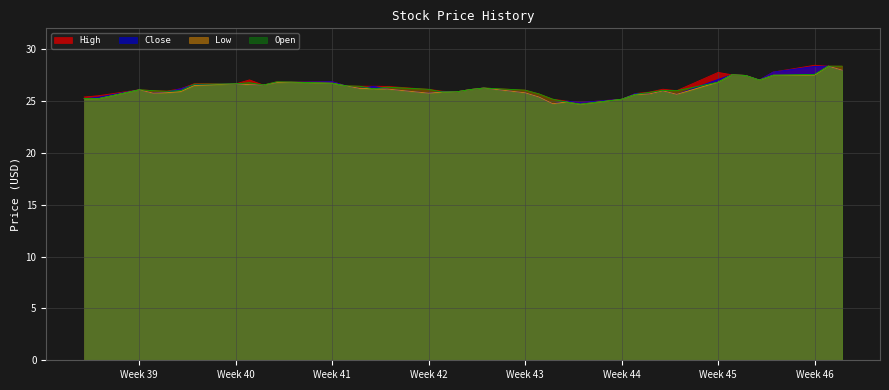

How many lines are shown in the chart?

4